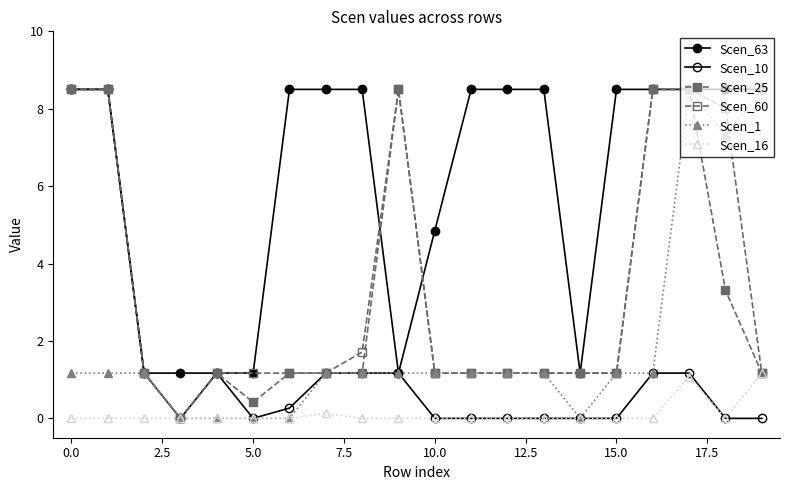

How many values in the Scen_1 series are below 1?

5